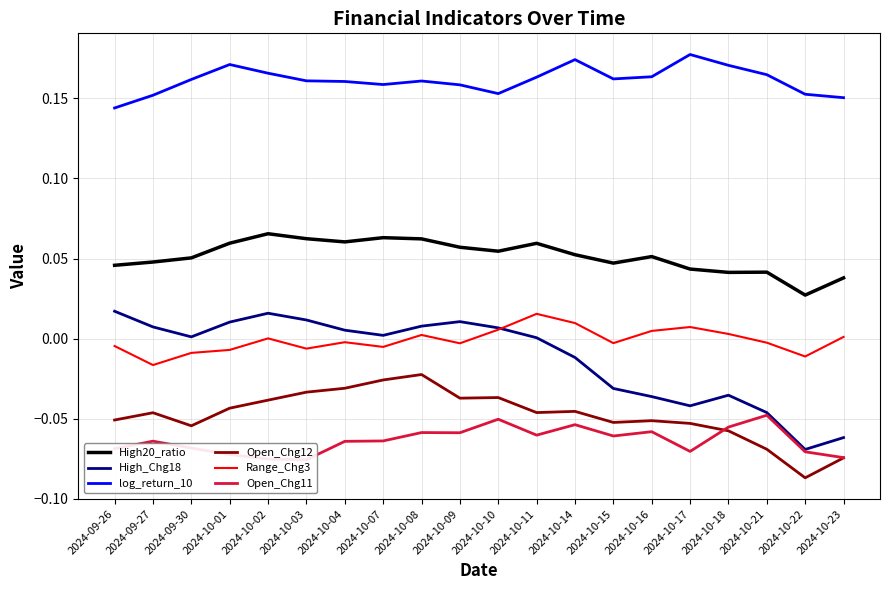

List the labels in order of Open_Chg11 value, smallest first.

2024-10-03, 2024-10-02, 2024-10-23, 2024-10-01, 2024-10-22, 2024-10-17, 2024-09-26, 2024-09-30, 2024-10-04, 2024-09-27, 2024-10-07, 2024-10-15, 2024-10-11, 2024-10-09, 2024-10-08, 2024-10-16, 2024-10-18, 2024-10-14, 2024-10-10, 2024-10-21